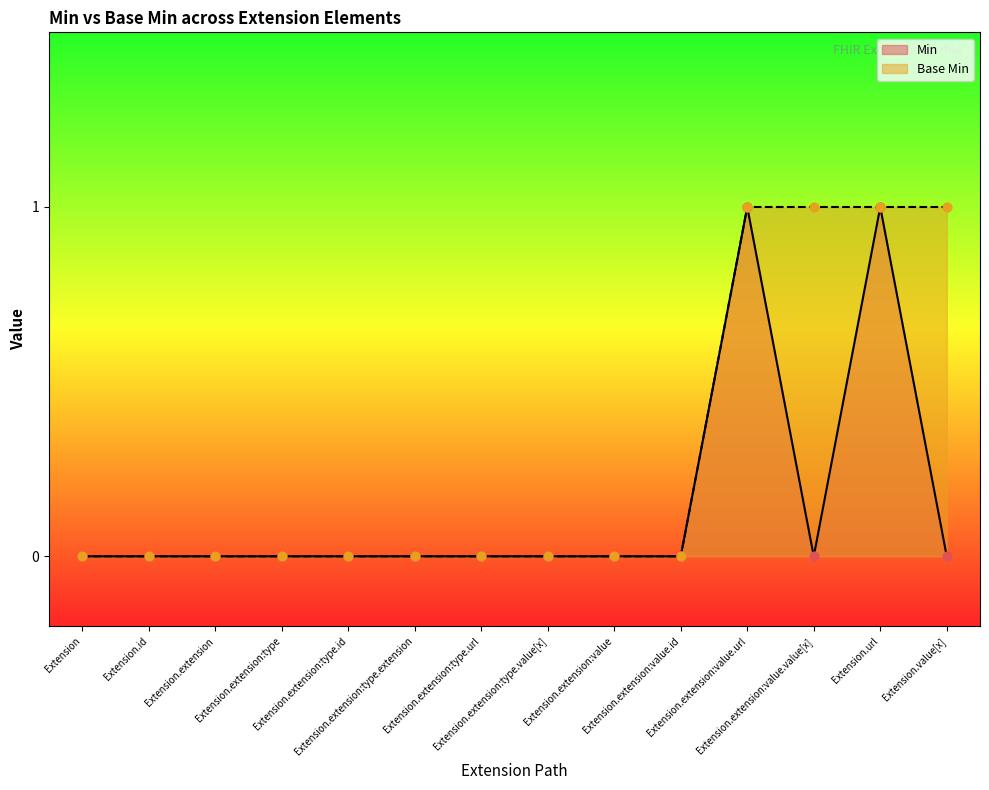

Which series has the widest spread of Y values?

Min